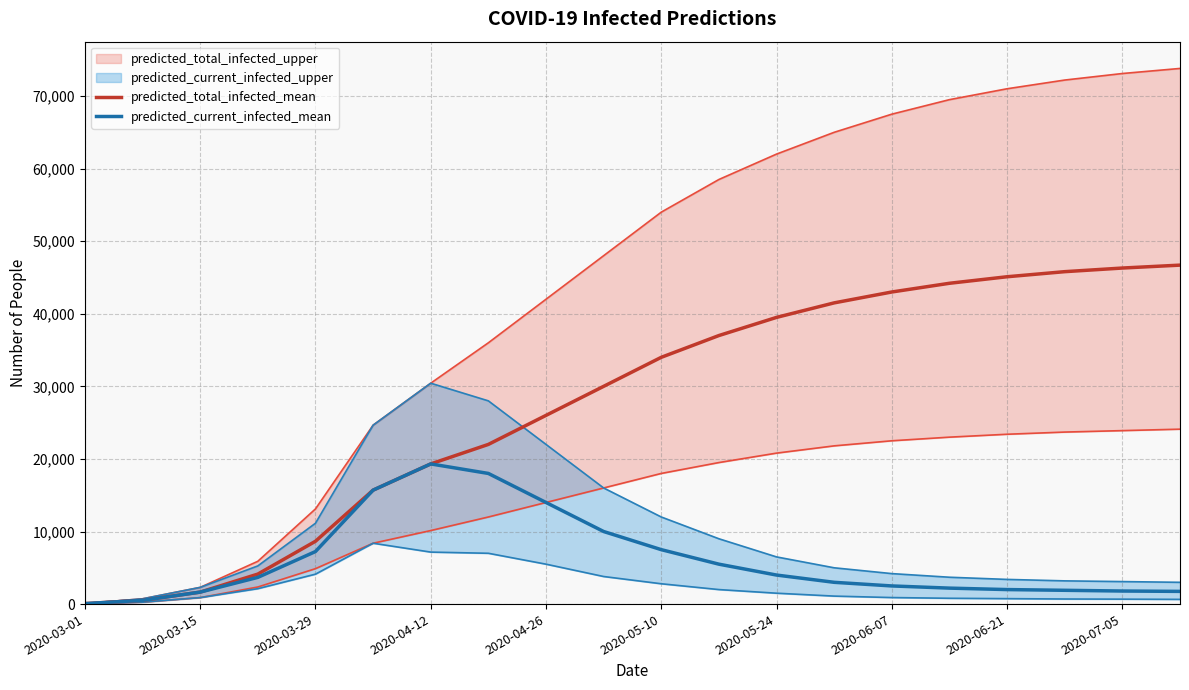

True or false: predicted_total_infected_mean and predicted_current_infected_mean intersect in this chart.

False